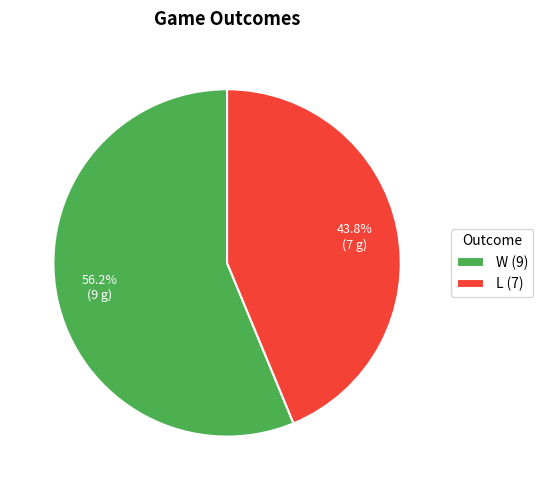

Which slice is the largest?

W